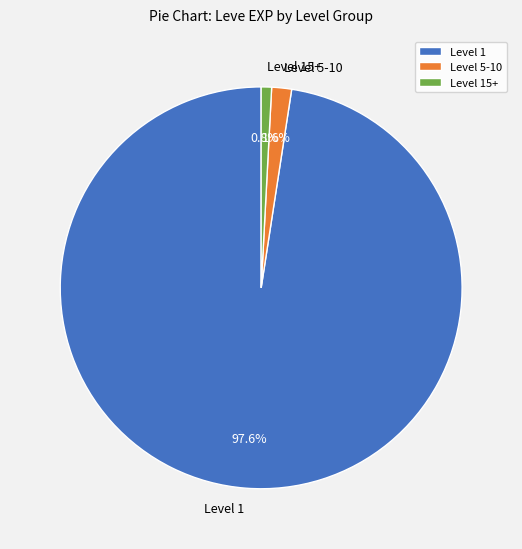

Is there a majority slice in this chart?

Yes